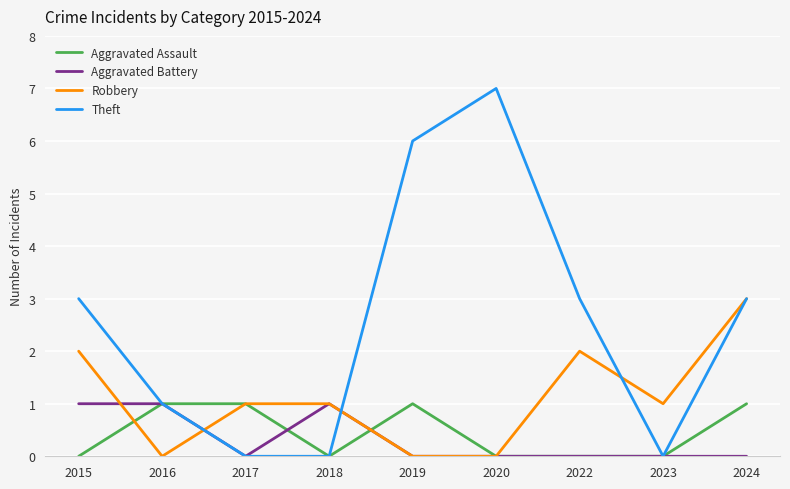

Where is the first local minimum for Aggravated Battery?

2017